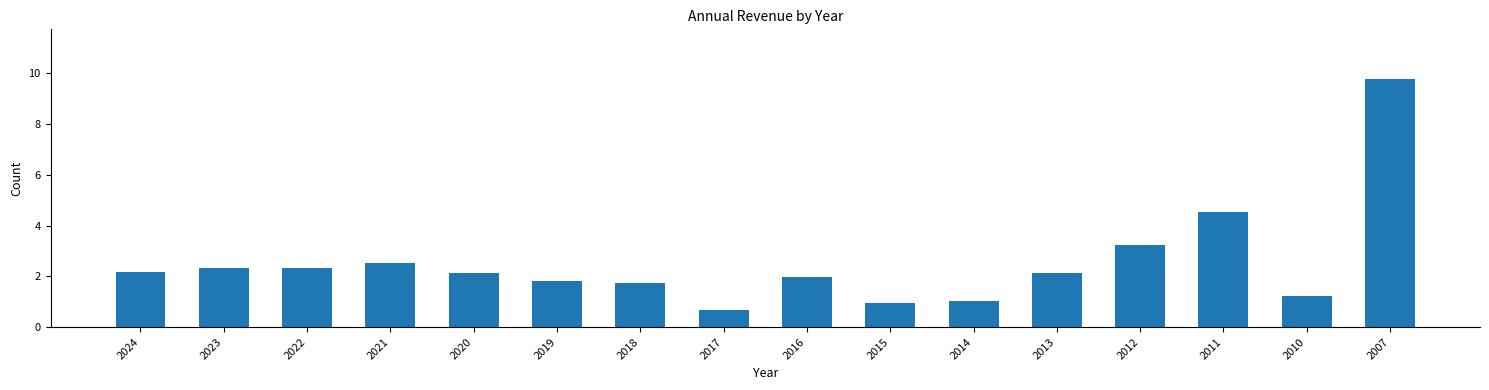

Where is the data nearest to the value 5?

2011